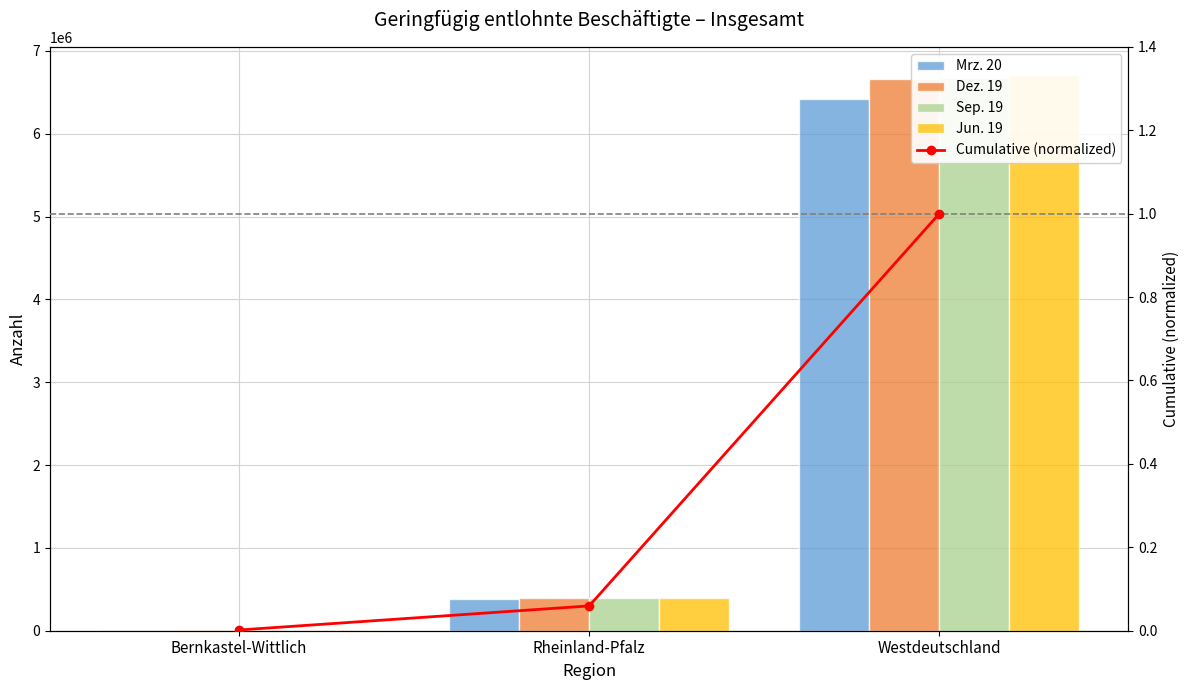

Which label corresponds to the smallest value in the chart?

Bernkastel-Wittlich